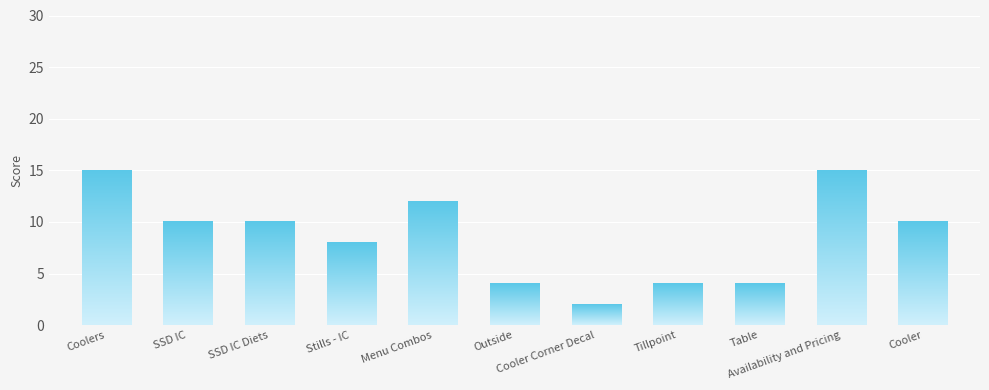

Are the bars horizontal?

No